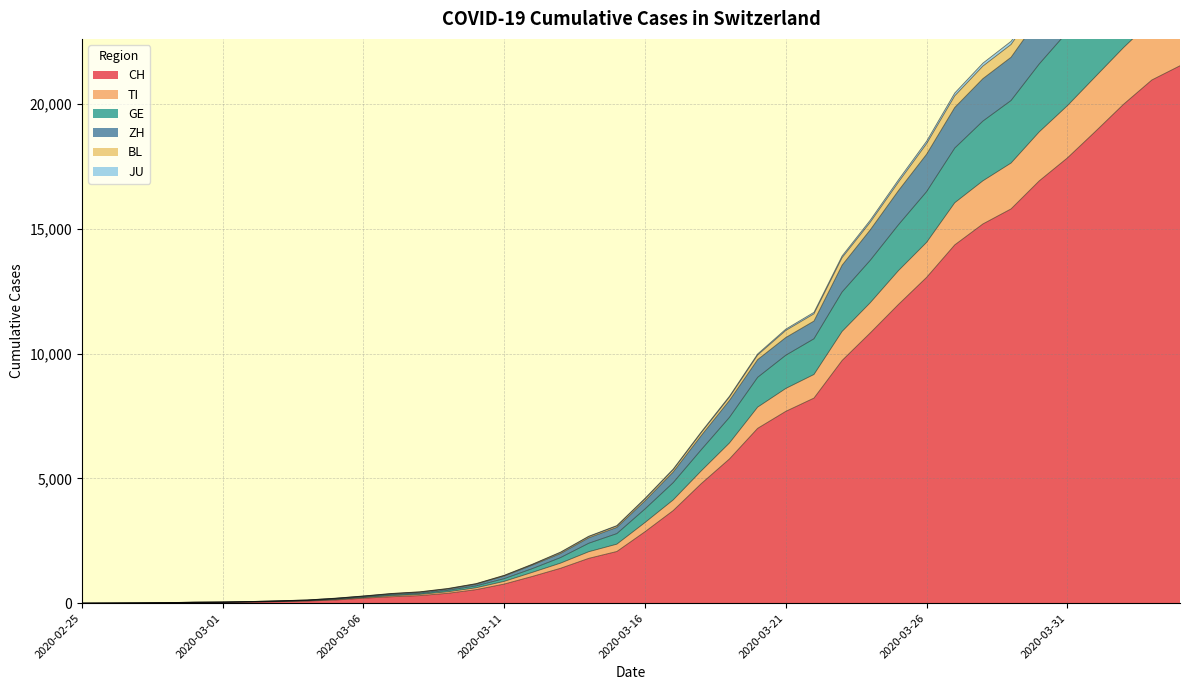

What is the highest value of the ZH series?

30185